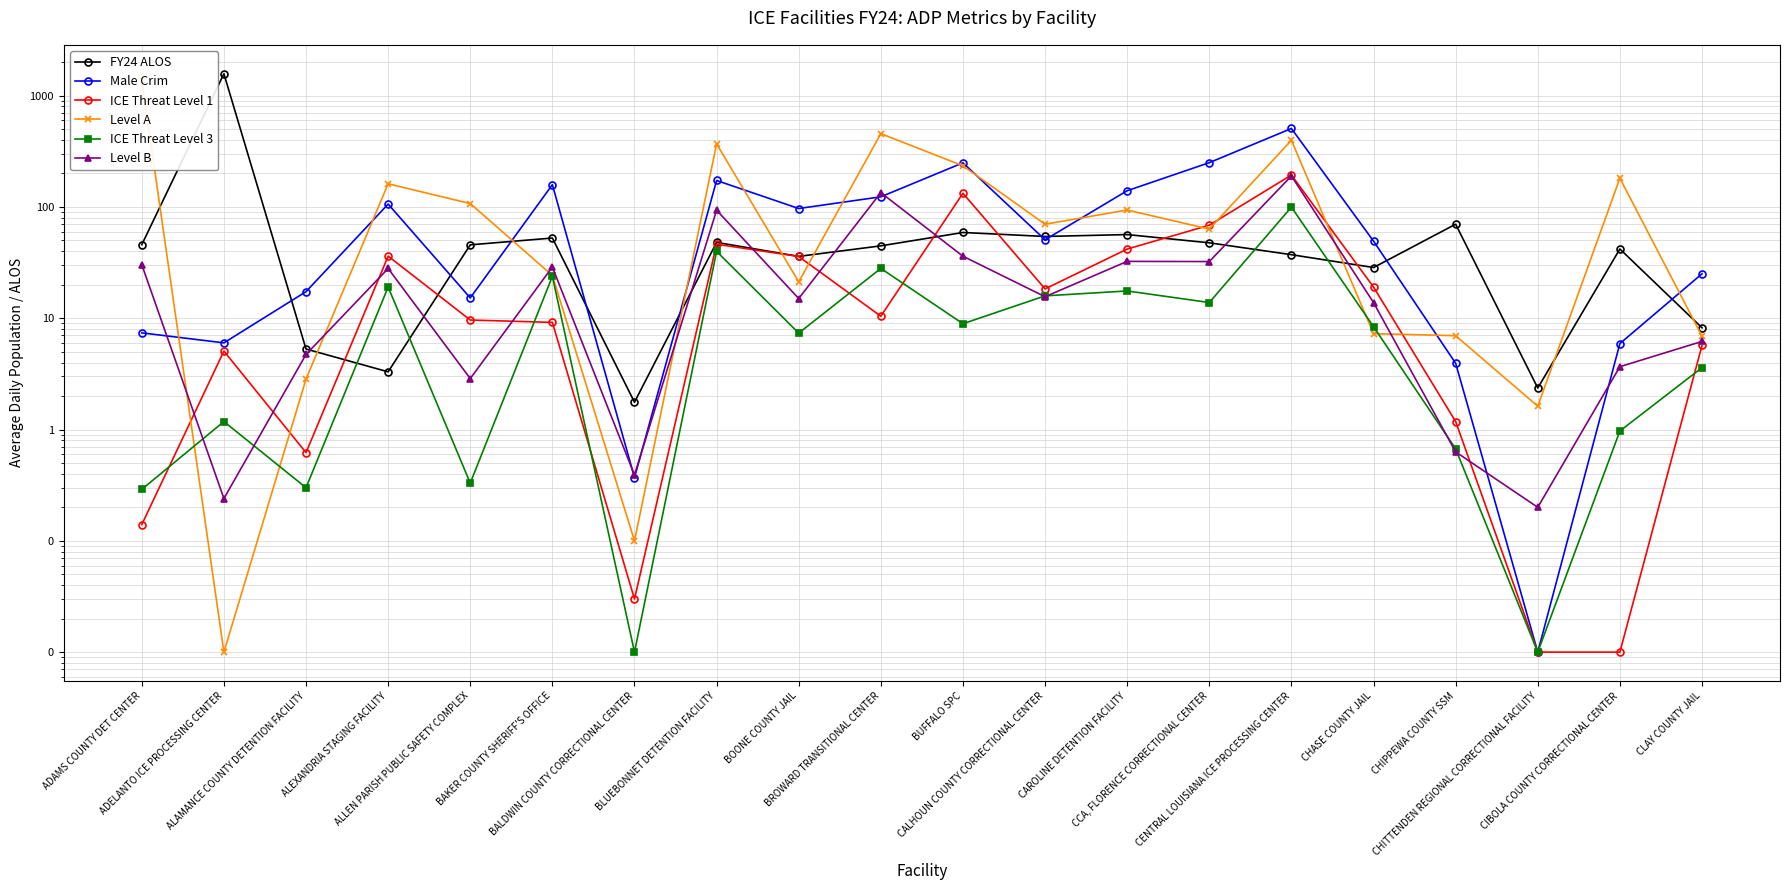

What is the greatest value displayed?

1574.0